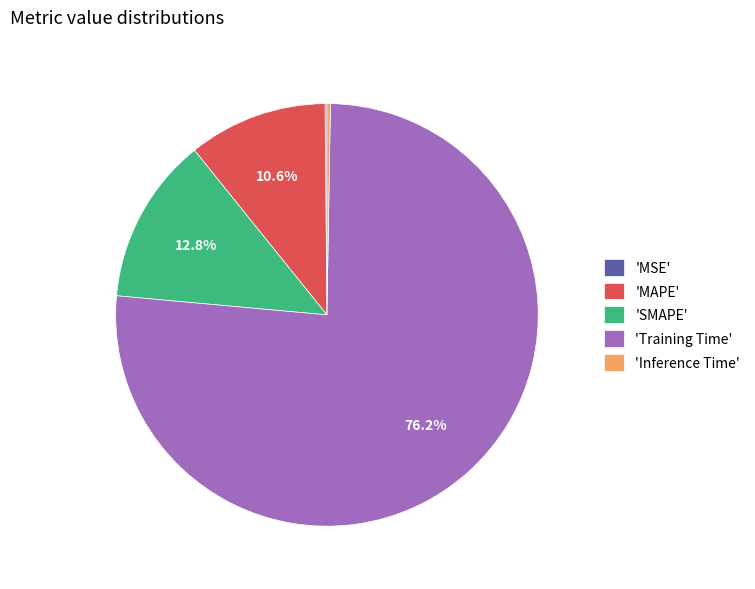

Is 'MAPE' the majority of the pie?

No